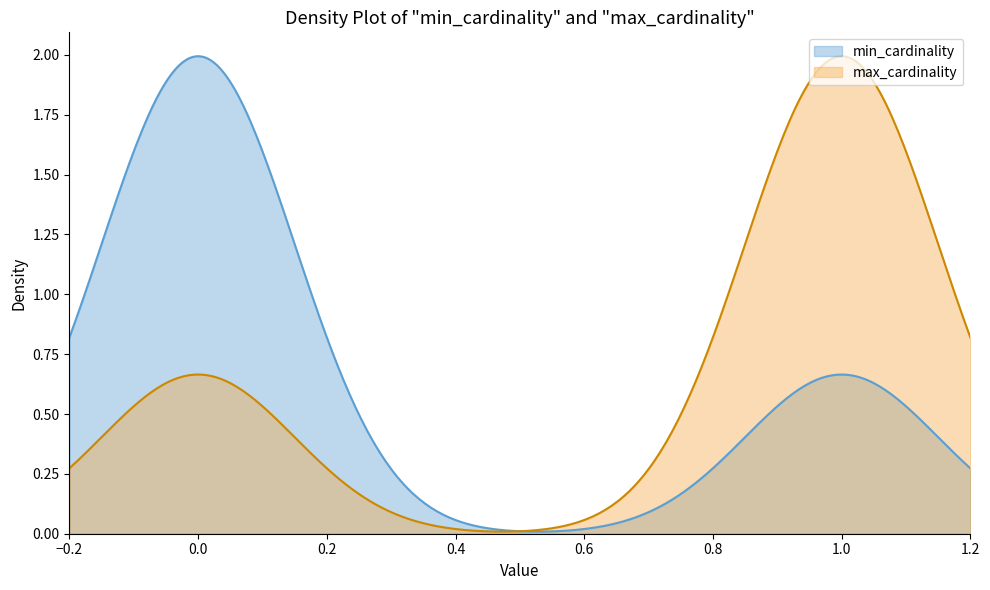

What are all the series names shown in the legend?

min_cardinality, max_cardinality